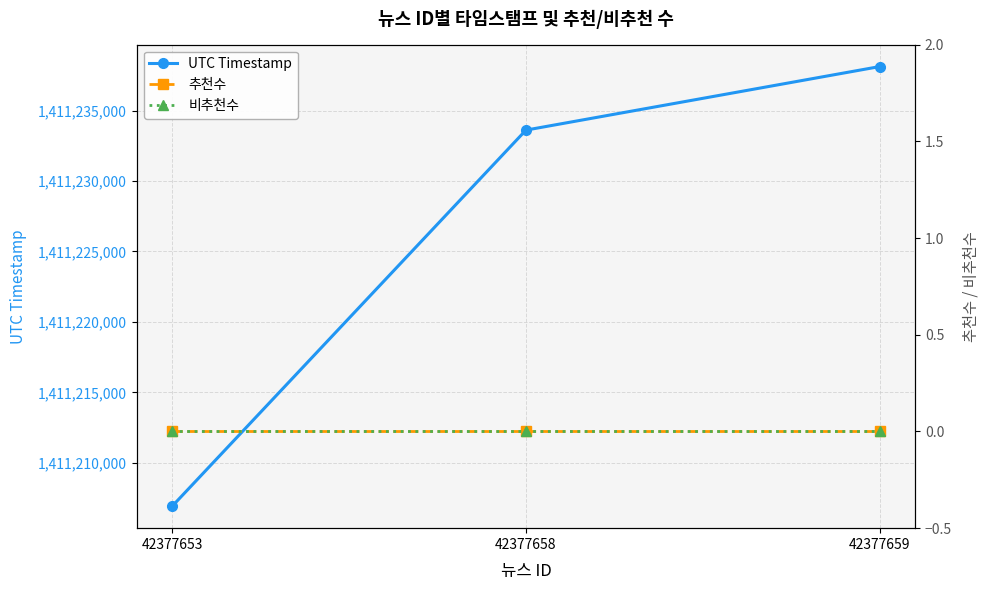

Which series has the largest range (max minus min)?

UTC Timestamp